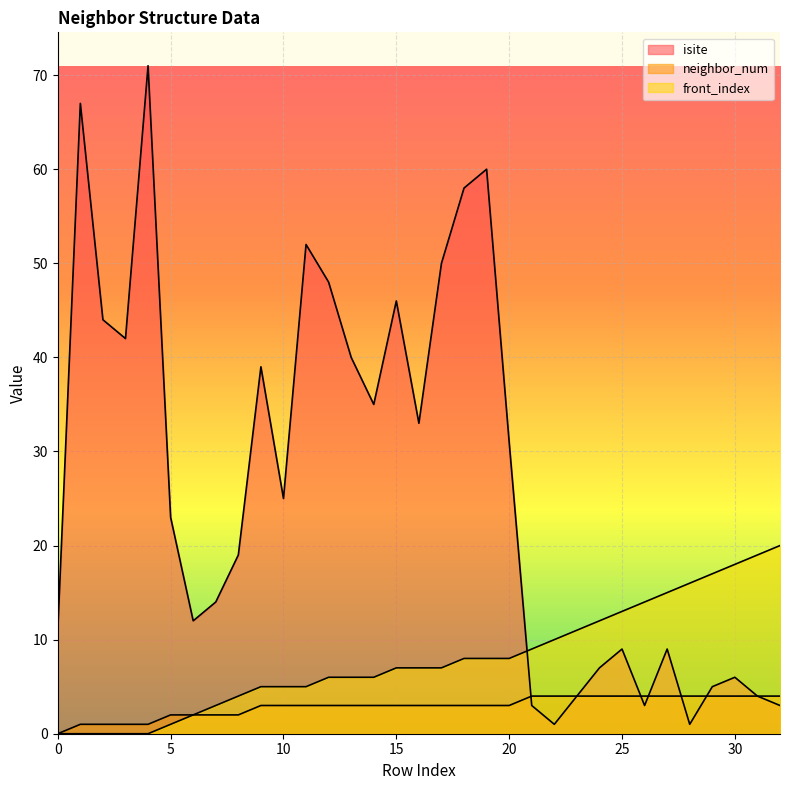

What is the difference between the second highest and minimum values in the isite series?

66